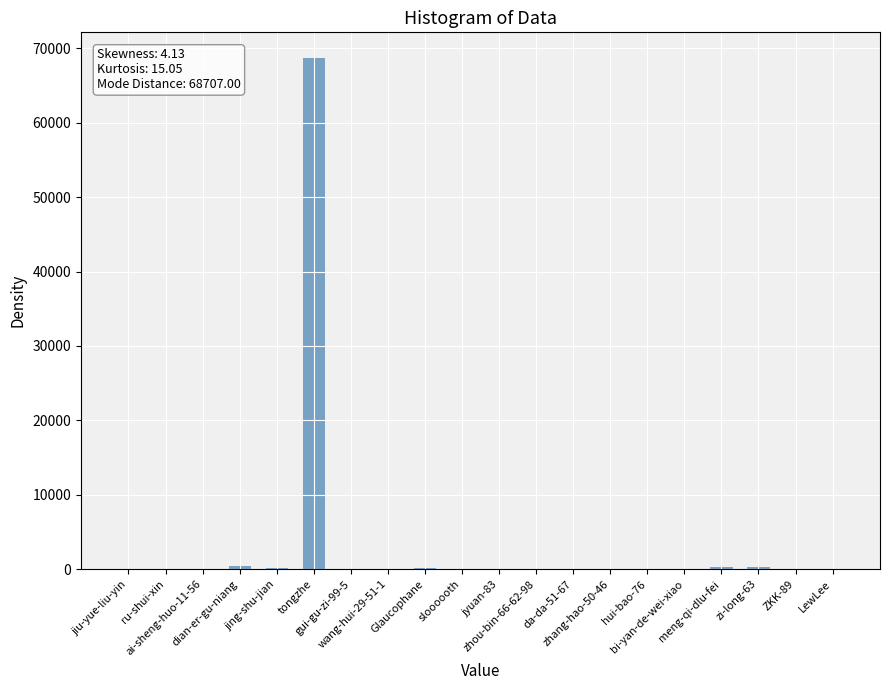

Are the bars horizontal?

No